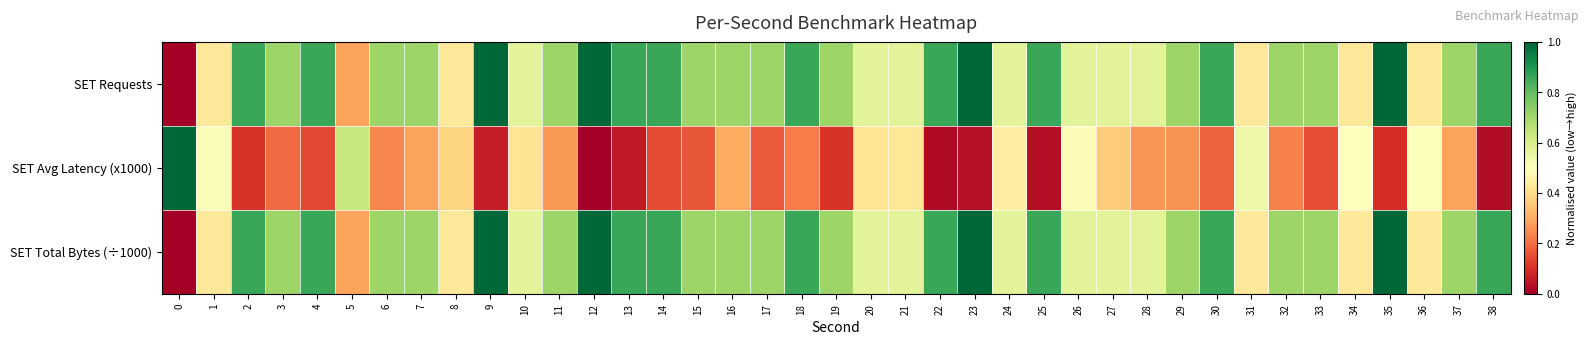

Reading left to right, extract all data points from this chart.

SET Requests: 0=0.0	1=0.4	2=0.9	3=0.7	4=0.9	5=0.3	6=0.7	7=0.7	8=0.4	9=1.0	10=0.6	11=0.7	12=1.0	13=0.9	14=0.9	15=0.7	16=0.7	17=0.7	18=0.9	19=0.7	20=0.6	21=0.6	22=0.9	23=1.0	24=0.6	25=0.9	26=0.6	27=0.6	28=0.6	29=0.7	30=0.9	31=0.4	32=0.7	33=0.7	34=0.4	35=1.0	36=0.4	37=0.7	38=0.9
SET Avg Latency (x1000): 0=1.0	1=0.5	2=0.1	3=0.2	4=0.1	5=0.6	6=0.2	7=0.3	8=0.4	9=0.1	10=0.4	11=0.3	12=0.0	13=0.1	14=0.1	15=0.2	16=0.3	17=0.2	18=0.2	19=0.1	20=0.4	21=0.4	22=0.0	23=0.0	24=0.4	25=0.0	26=0.5	27=0.4	28=0.3	29=0.3	30=0.2	31=0.5	32=0.2	33=0.1	34=0.5	35=0.1	36=0.5	37=0.3	38=0.0
SET Total Bytes (÷1000): 0=0.0	1=0.4	2=0.9	3=0.7	4=0.9	5=0.3	6=0.7	7=0.7	8=0.4	9=1.0	10=0.6	11=0.7	12=1.0	13=0.9	14=0.9	15=0.7	16=0.7	17=0.7	18=0.9	19=0.7	20=0.6	21=0.6	22=0.9	23=1.0	24=0.6	25=0.9	26=0.6	27=0.6	28=0.6	29=0.7	30=0.9	31=0.4	32=0.7	33=0.7	34=0.4	35=1.0	36=0.4	37=0.7	38=0.9